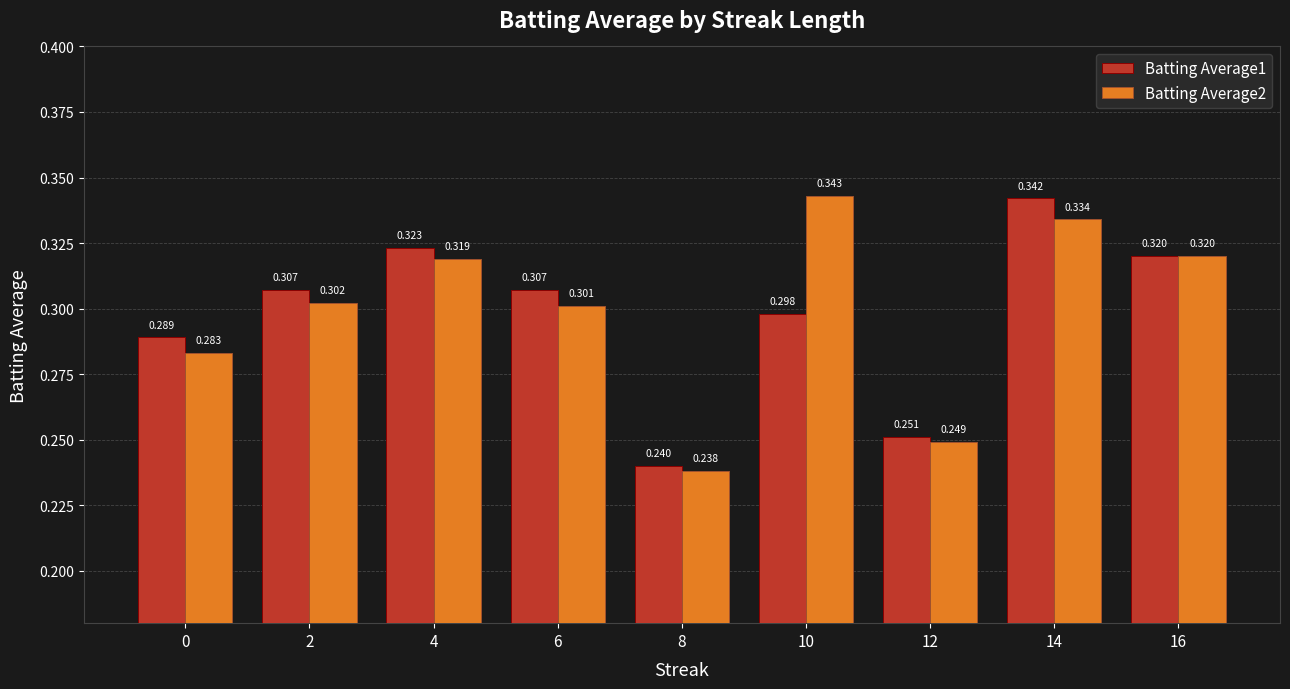

What value does the Batting Average1 series have at 8?

0.2